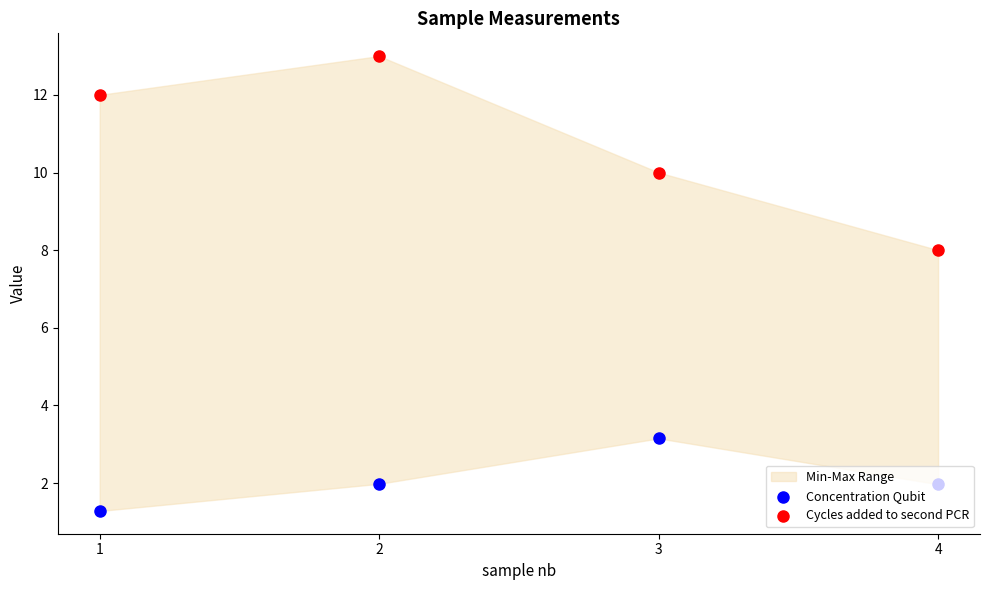

Which series reaches the maximum Y coordinate?

Cycles added to second PCR